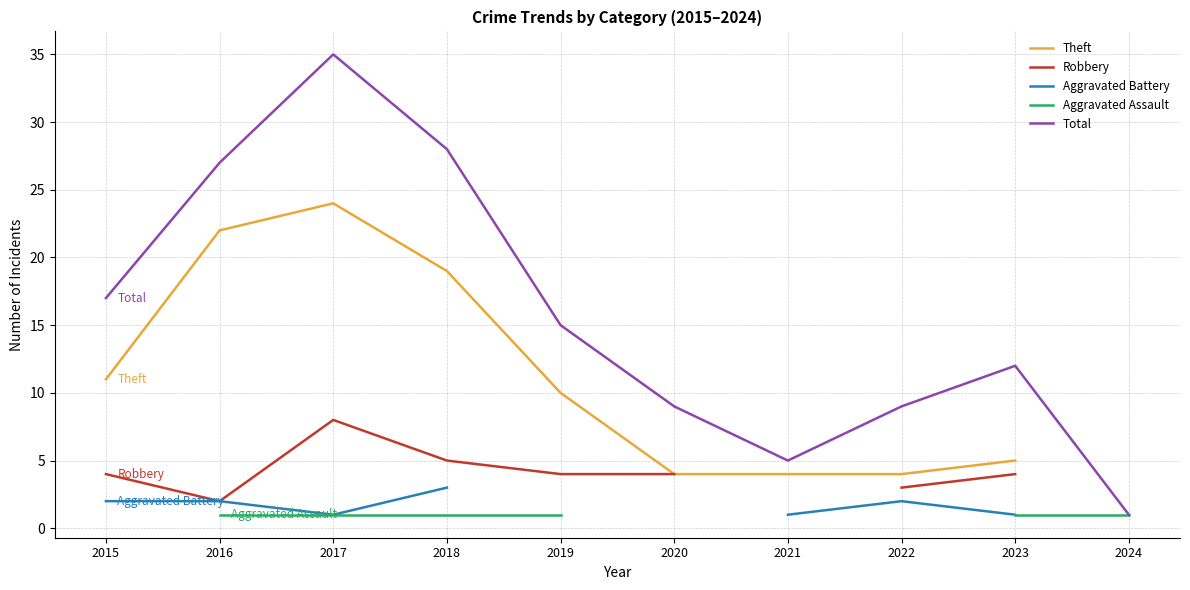

The Robbery series shows 1.0 at 2015. True or false?

False